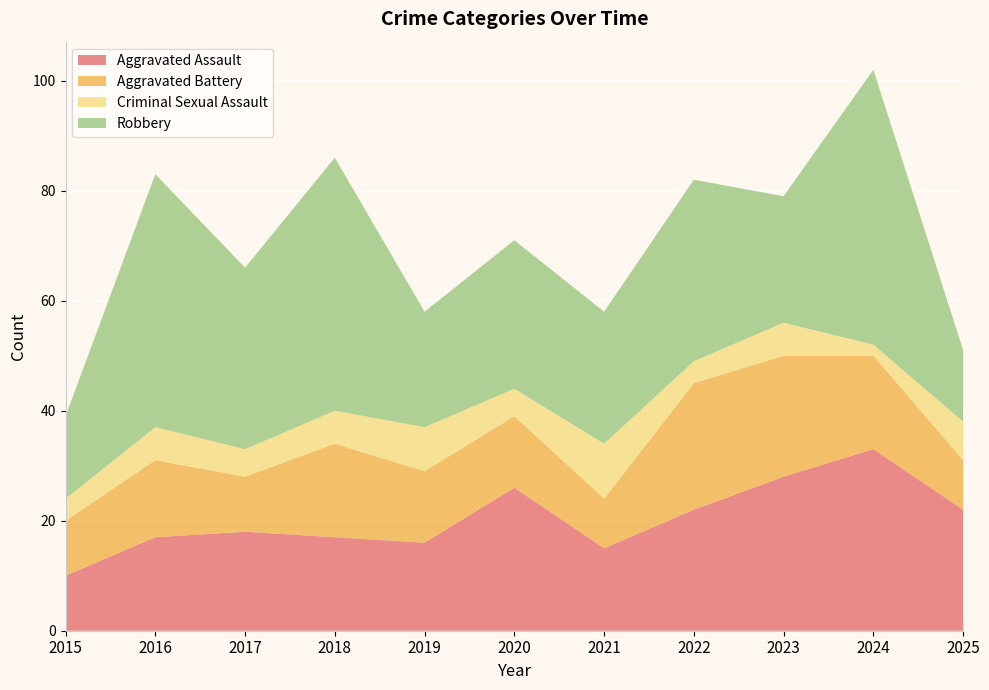

Reading left to right, list all the values displayed in this chart.

Aggravated Assault: 2015=10	2016=17	2017=18	2018=17	2019=16	2020=26	2021=15	2022=22	2023=28	2024=33	2025=22
Aggravated Battery: 2015=10	2016=14	2017=10	2018=17	2019=13	2020=13	2021=9	2022=23	2023=22	2024=17	2025=9
Criminal Sexual Assault: 2015=4	2016=6	2017=5	2018=6	2019=8	2020=5	2021=10	2022=4	2023=6	2024=2	2025=7
Robbery: 2015=15	2016=46	2017=33	2018=46	2019=21	2020=27	2021=24	2022=33	2023=23	2024=50	2025=13